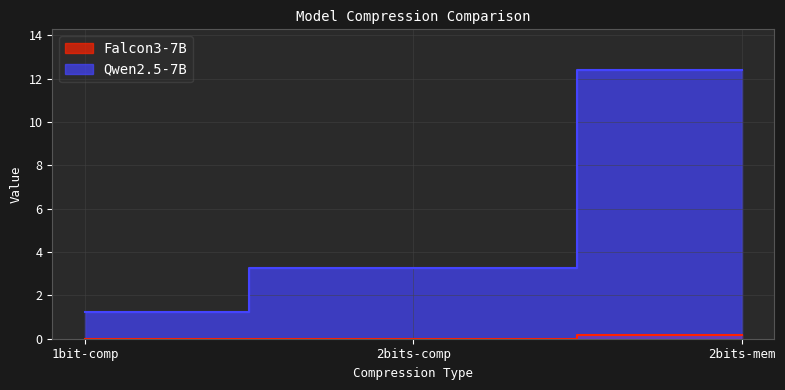

At how many categories does at least one series exceed 1?

3